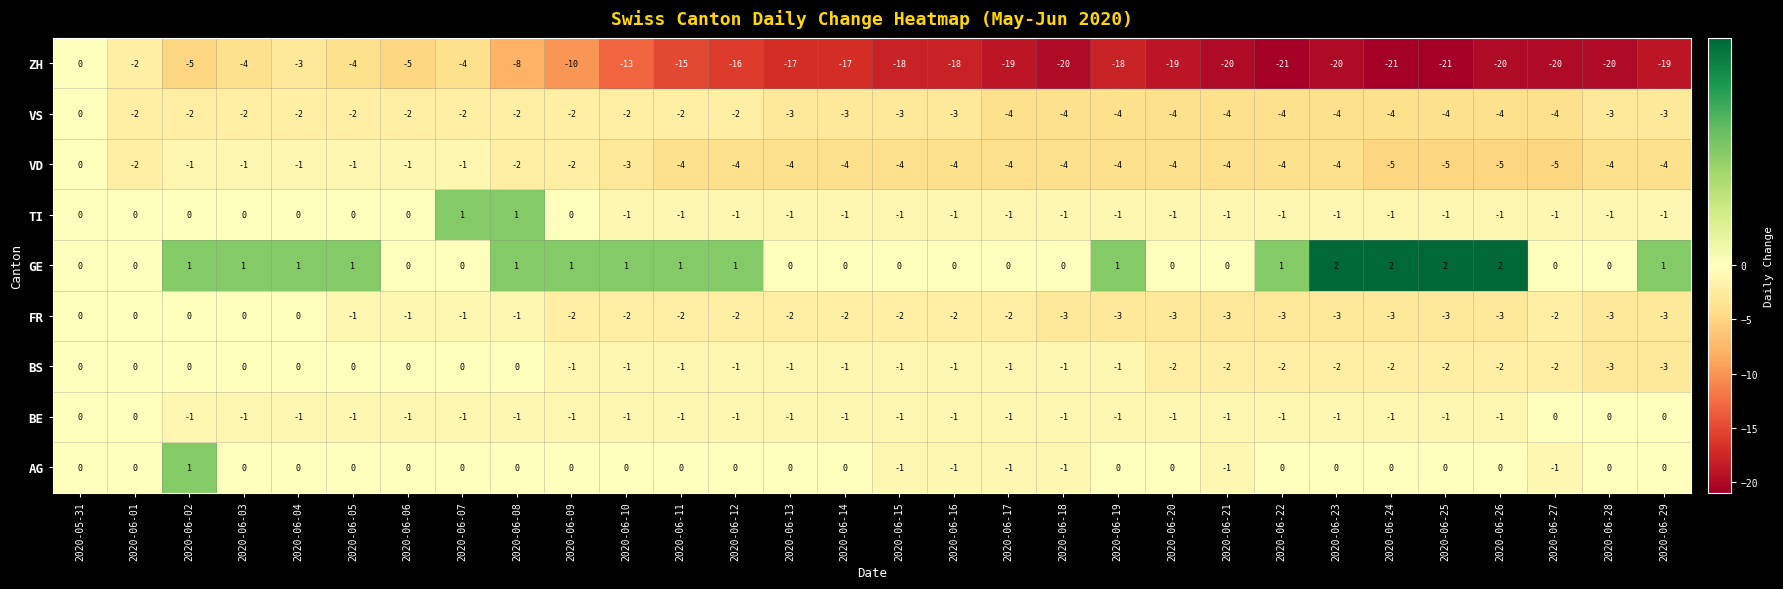

What is the total value across all series at 2020-06-09?

-17